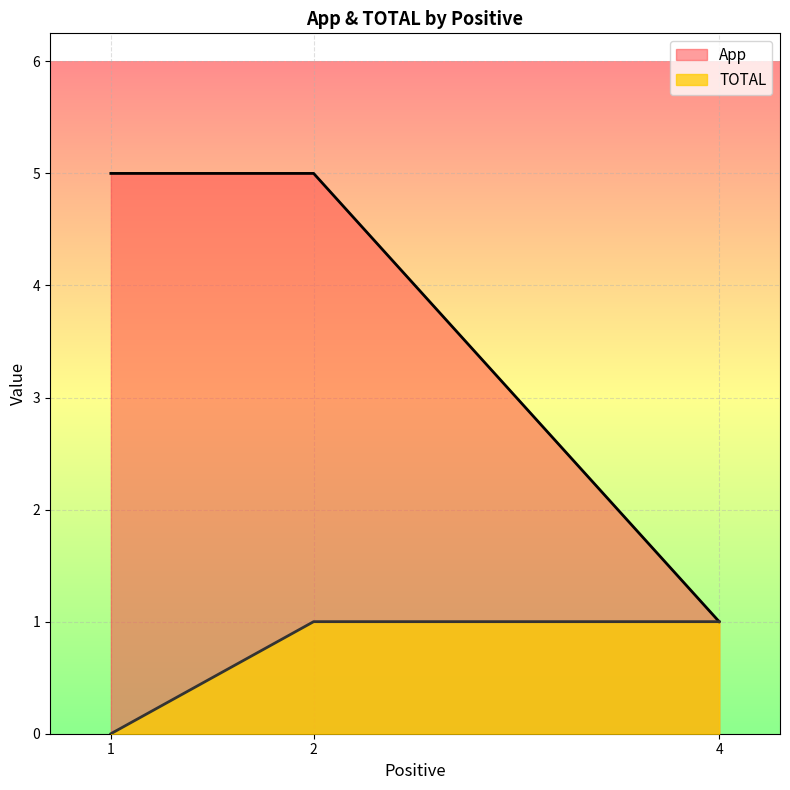

How many distinct data groups are displayed?

2